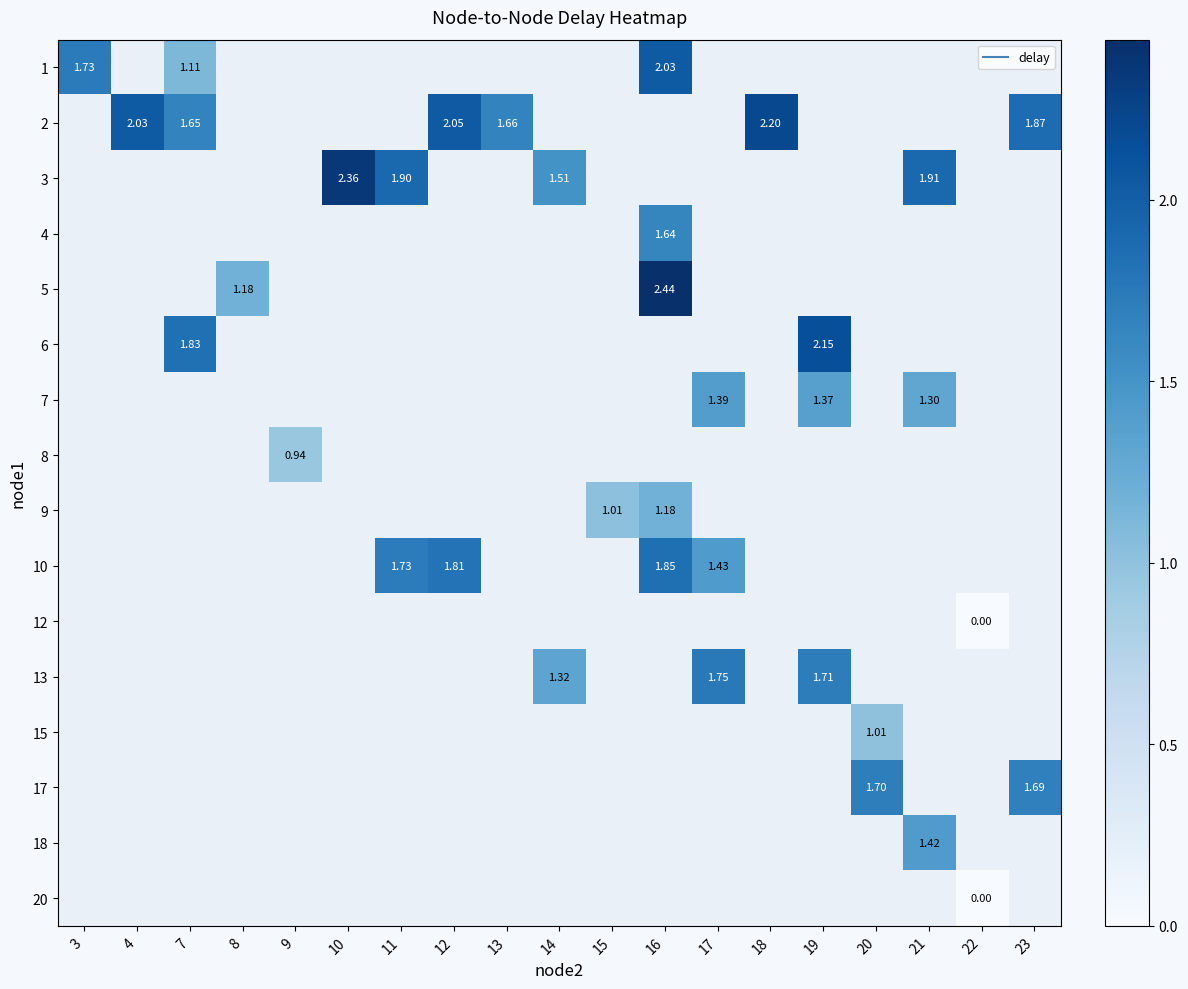

At how many categories does at least one series exceed 1?

17